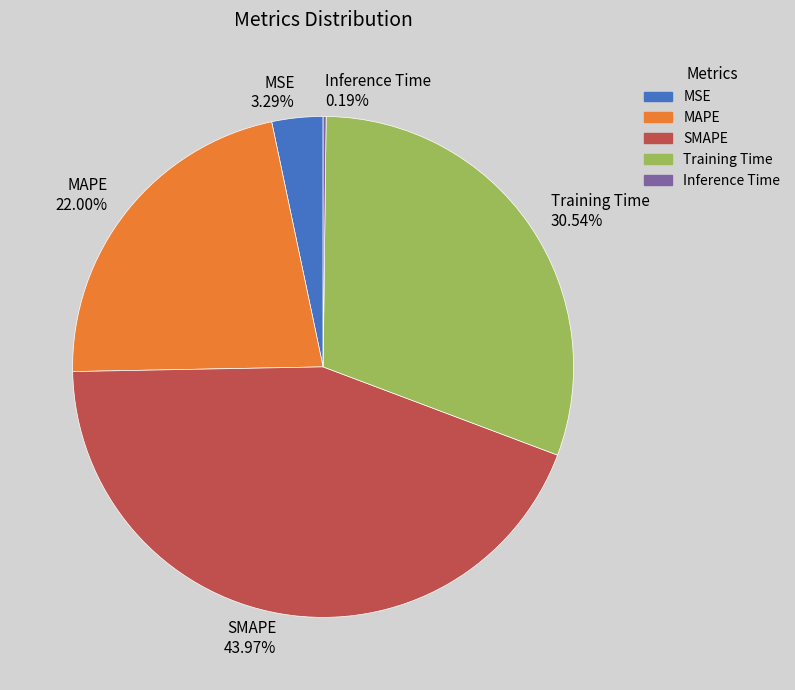

What percentage is the MAPE slice, to the nearest percent?

22%